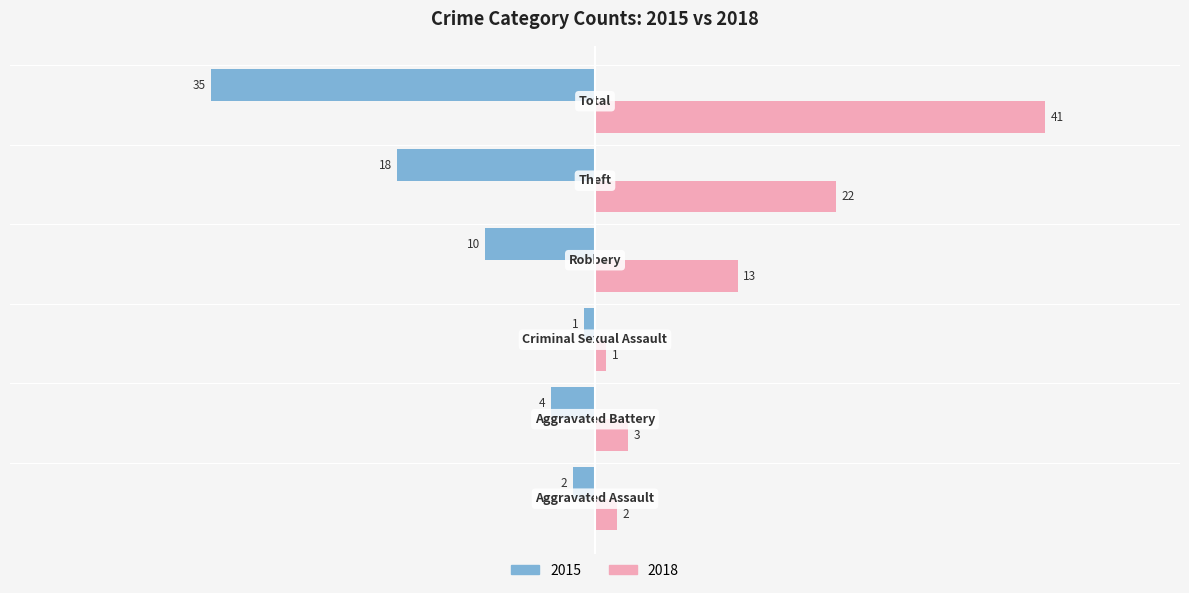

List the series in order of their overall mean, lowest first.

2015, 2018